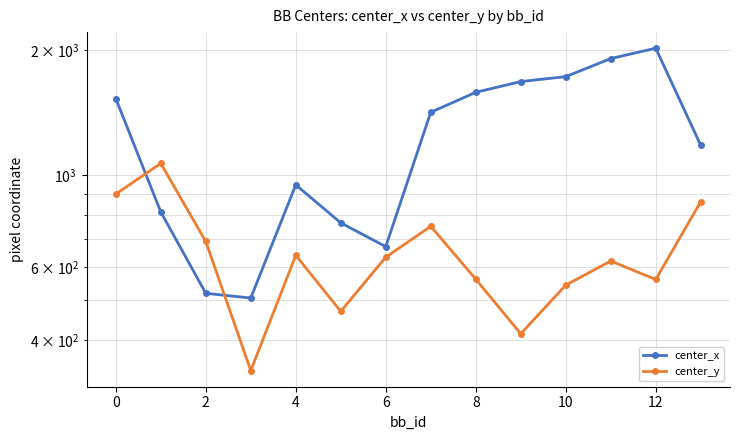

Rank the series at 12 from highest to lowest value.

center_x, center_y